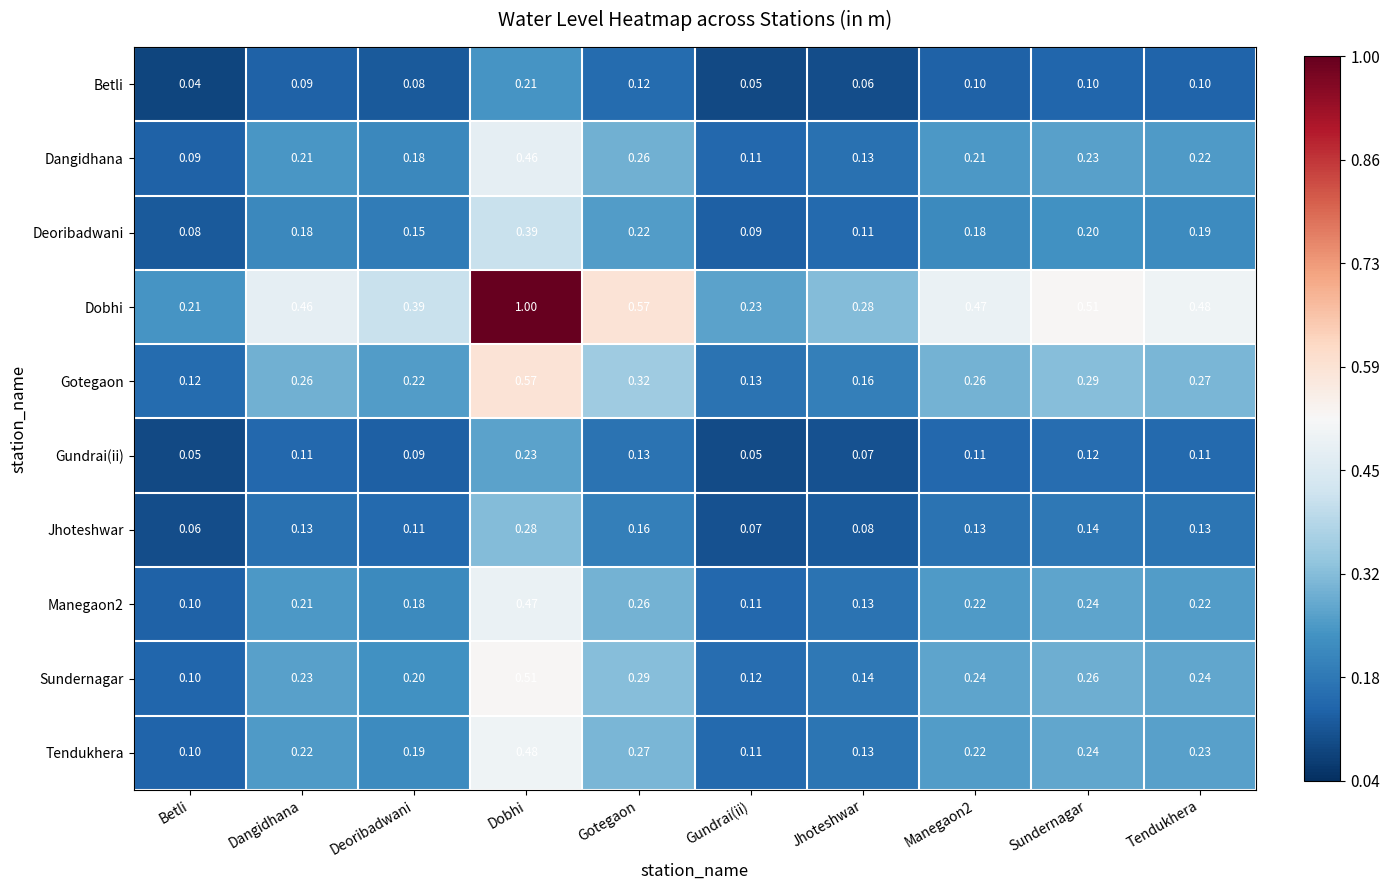

Where is Dobhi nearest to the value 0?

Betli